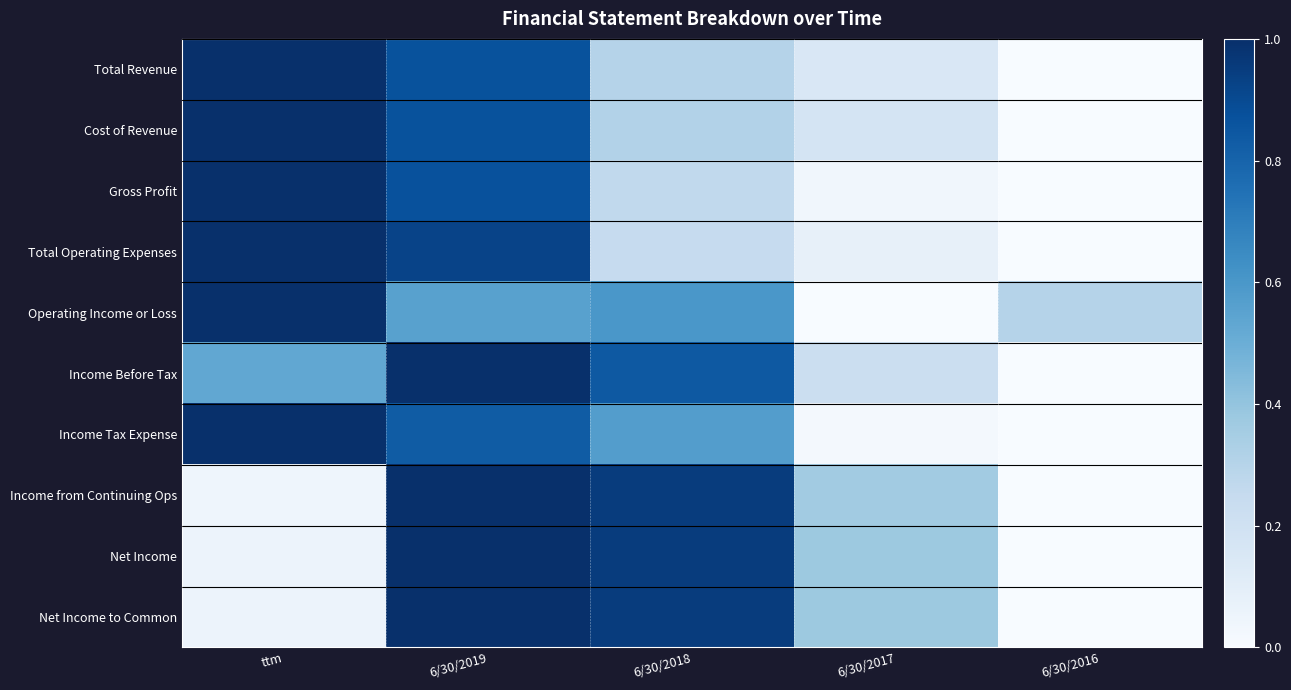

Which series has the largest total across all categories?

Income Before Tax